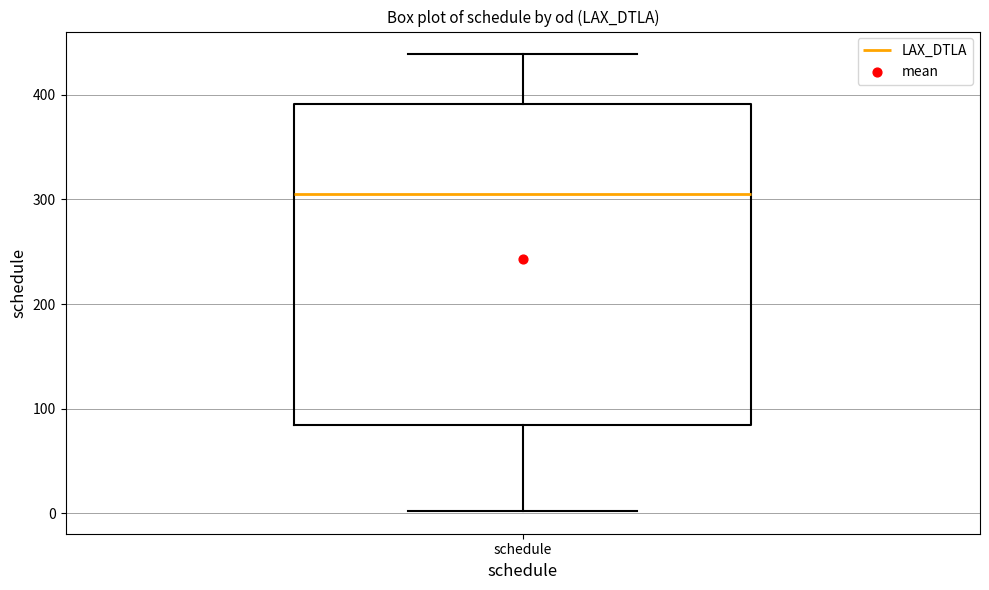

Where does the median line of the box for schedule sit on the y-axis? The values are not printed on the chart, so give them approximately, as read against the axis.

310